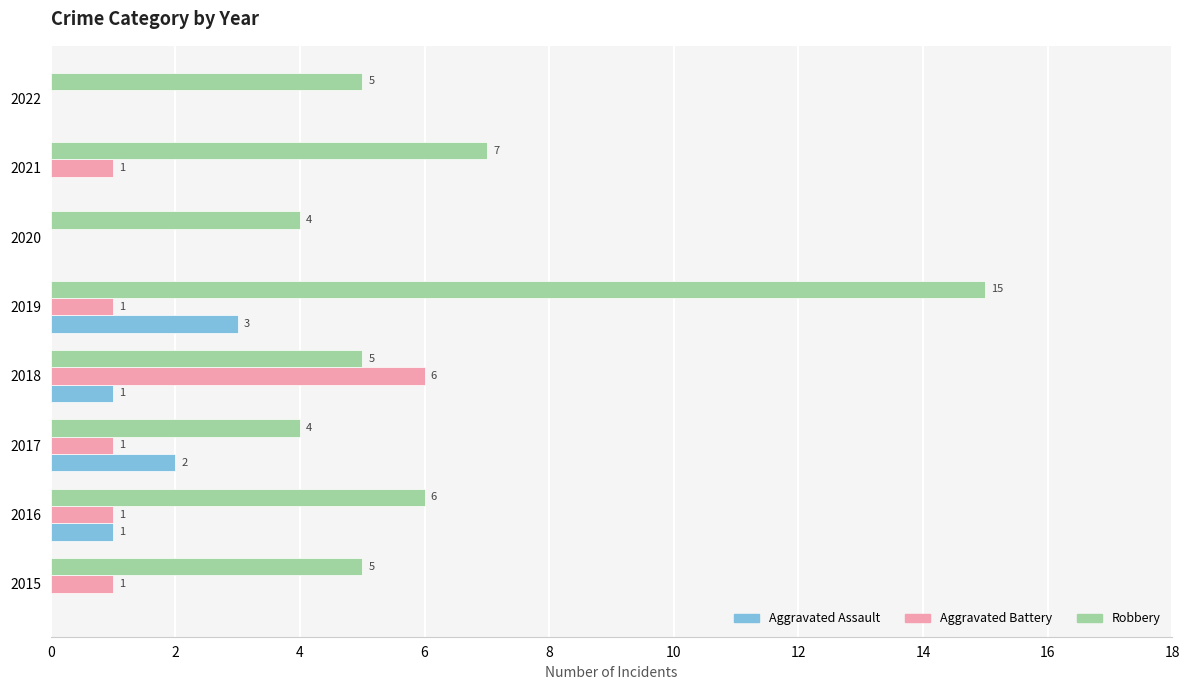

How many Aggravated Assault values are between 0 and 2?

7